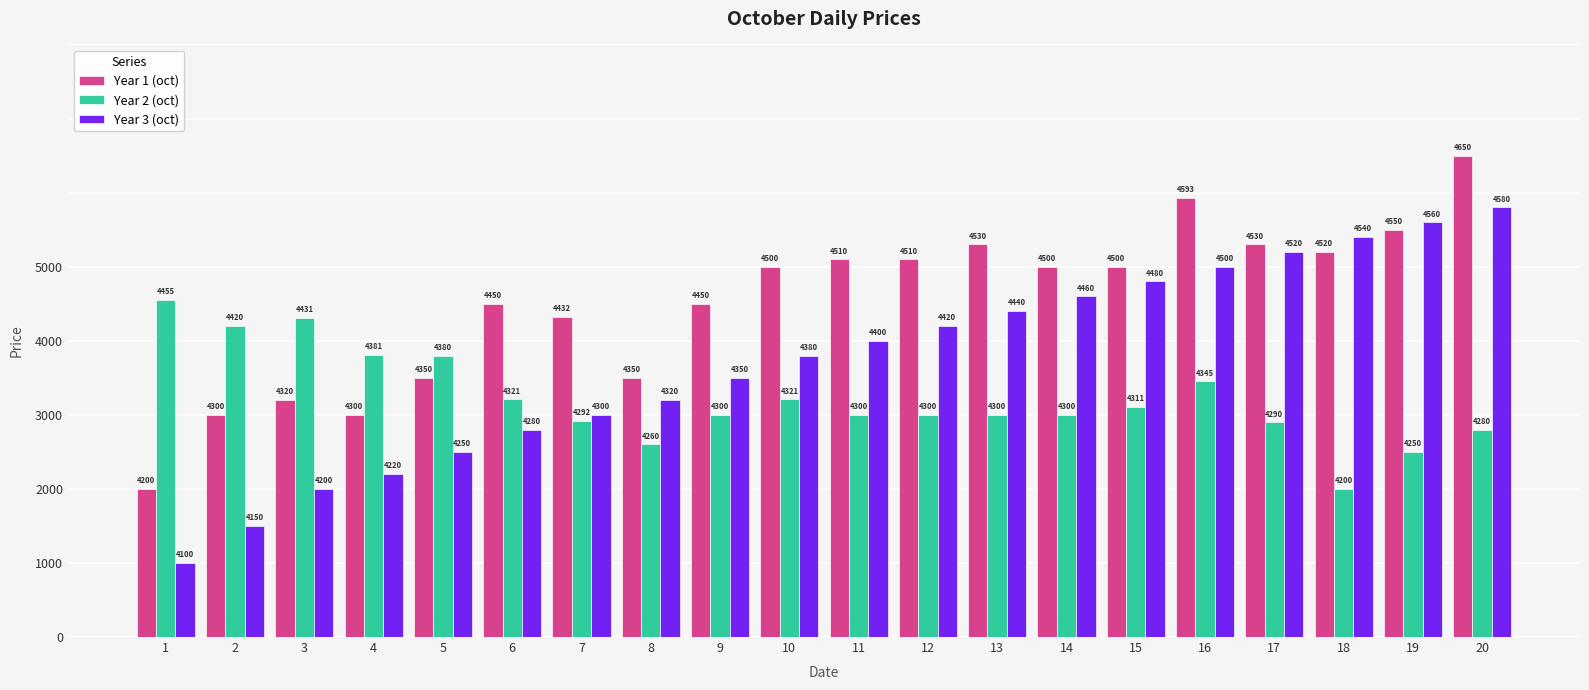

Which series has the largest total across all categories?

Year 1 (oct)